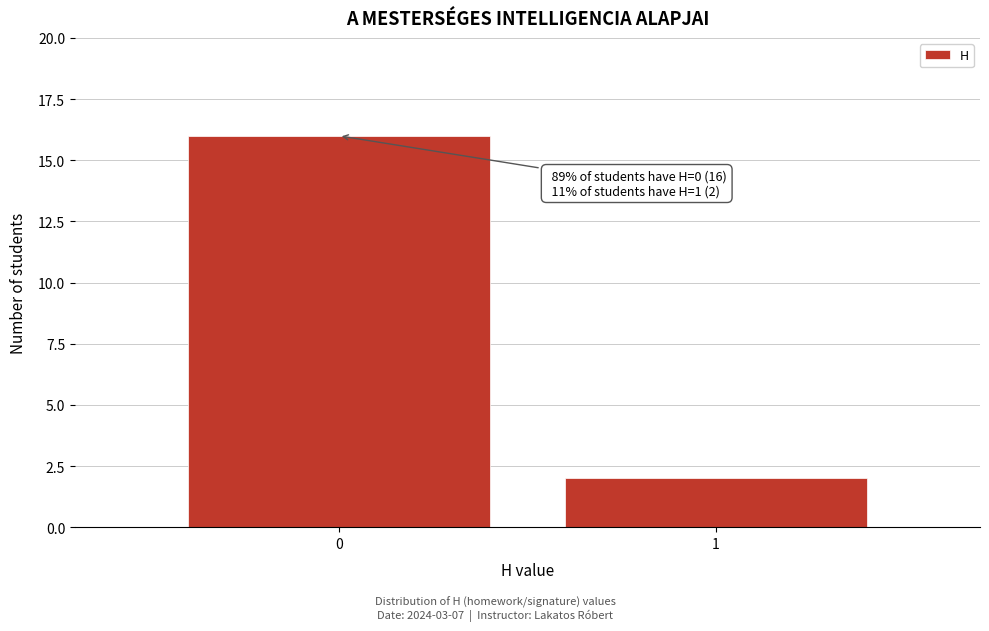

Reading right to left, what are all the values shown in this chart?

1=2	0=16